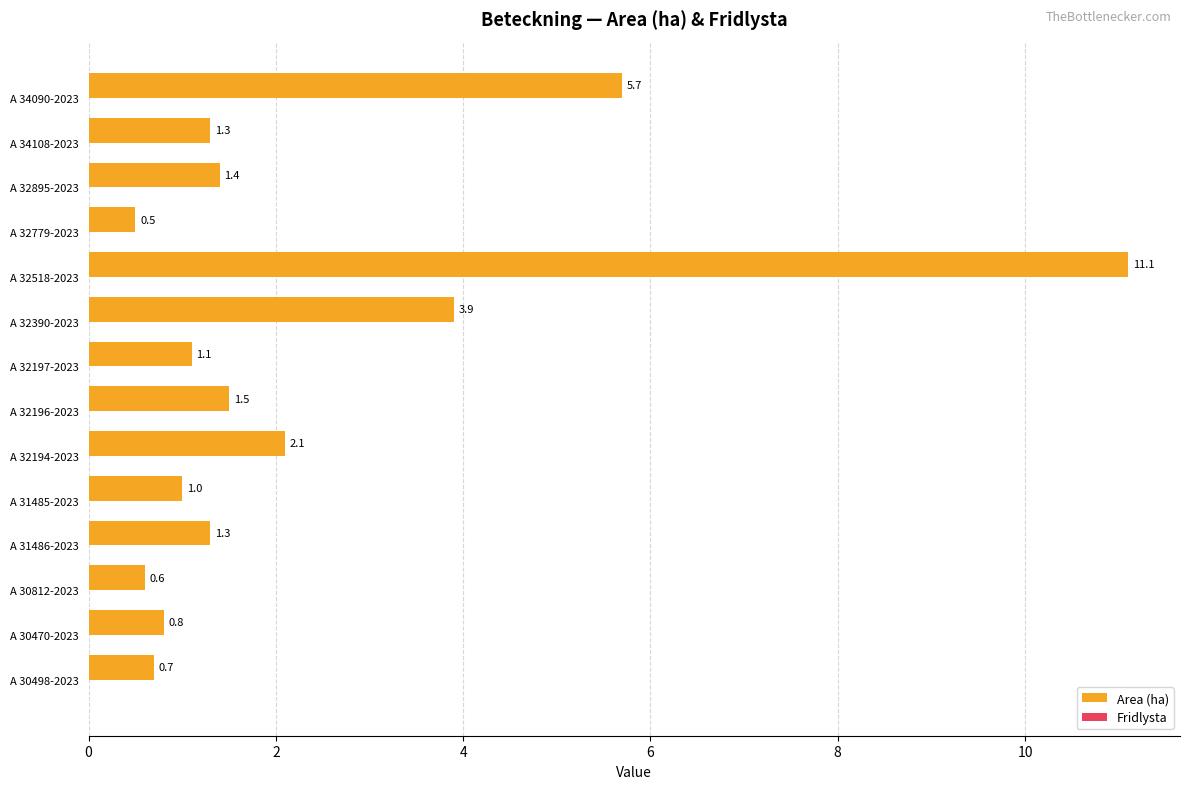

True or false: the data shows 1.4 at A 32895-2023.

True